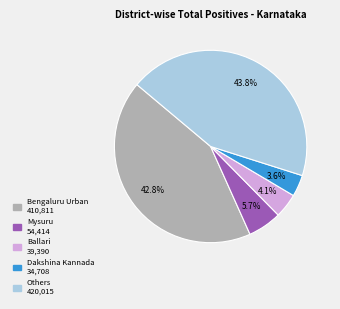

Is there a majority slice in this chart?

No